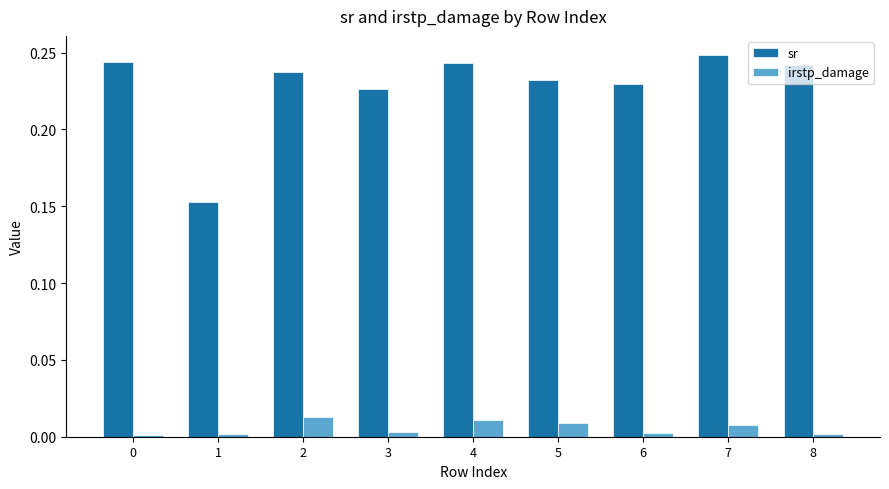

Which series has the largest range (max minus min)?

sr